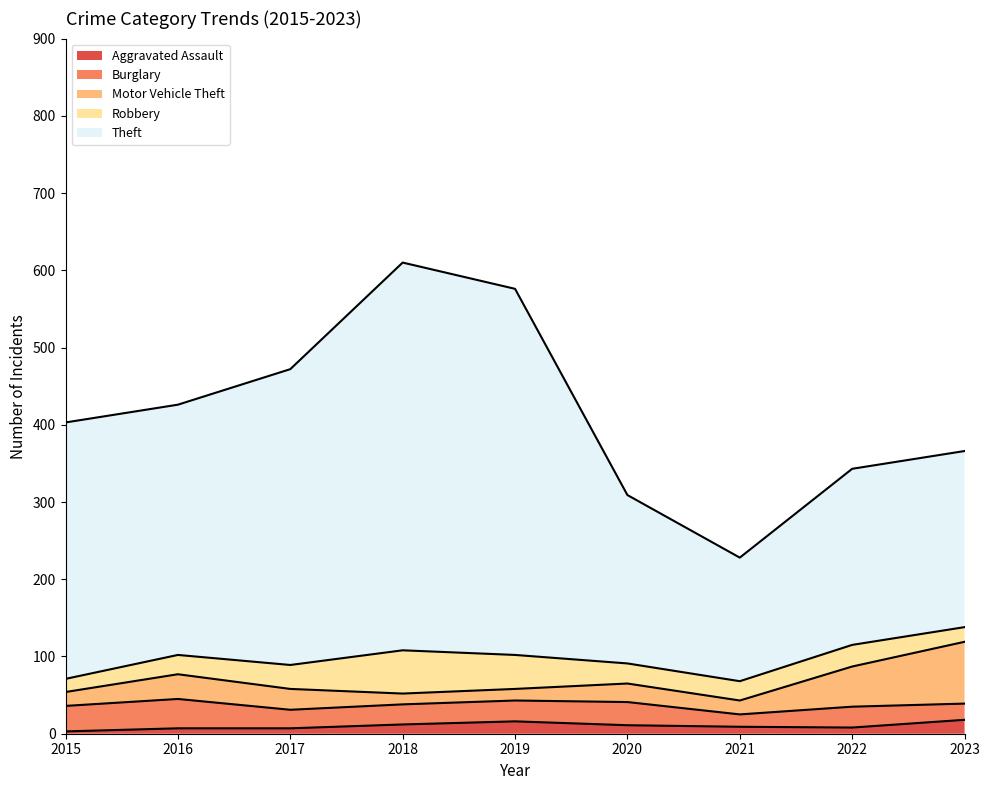

How many distinct data groups are displayed?

5